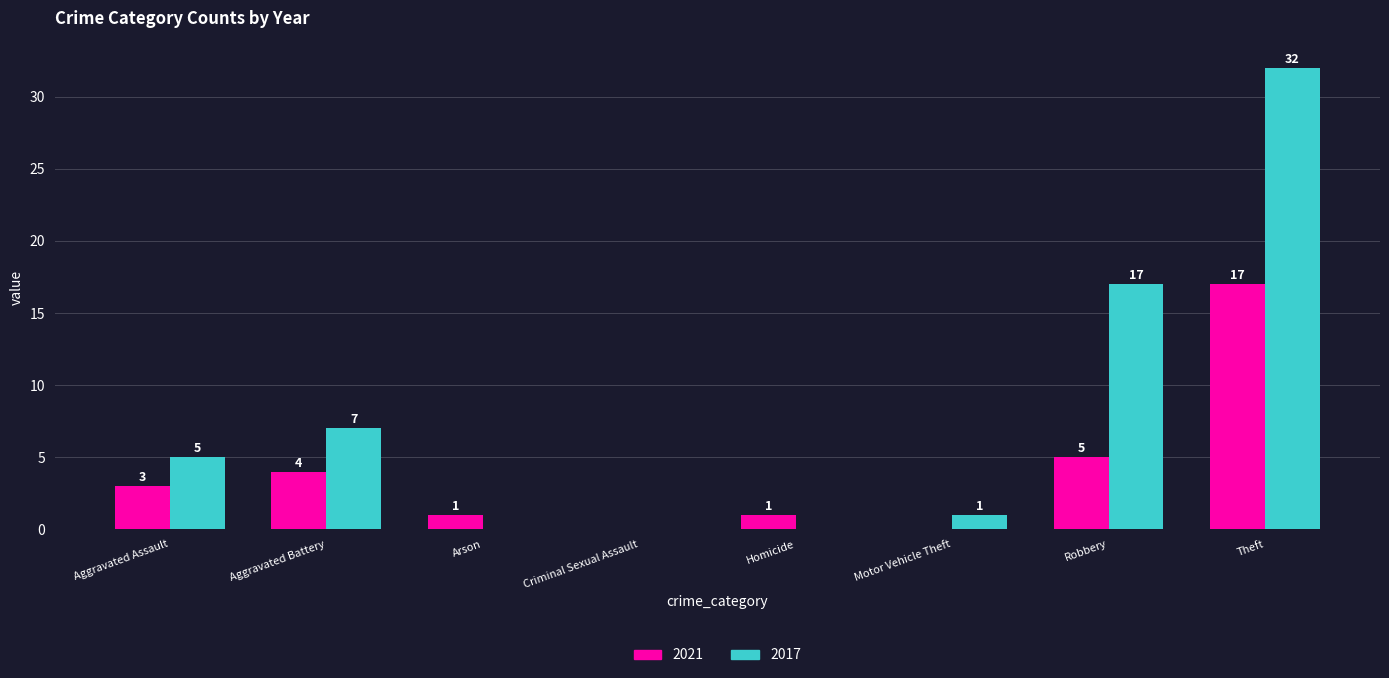

Which category has the highest value across all series?

Theft